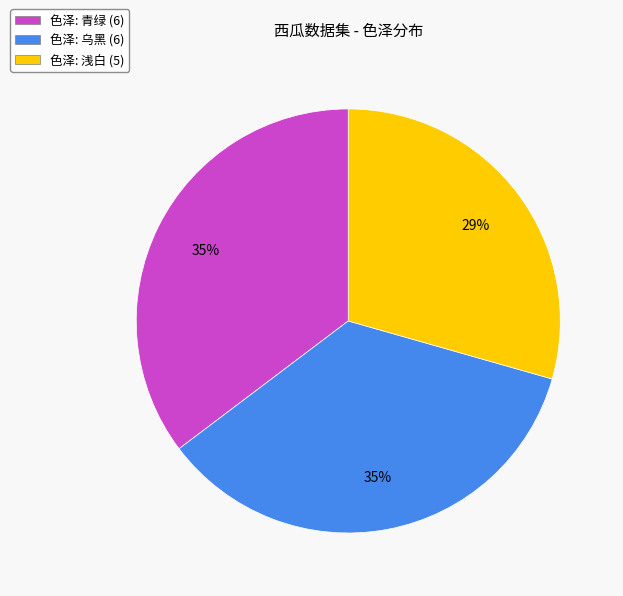

Approximately how many times larger is the value at 色泽: 浅白 (5) compared to 色泽: 乌黑 (6)?

0.8